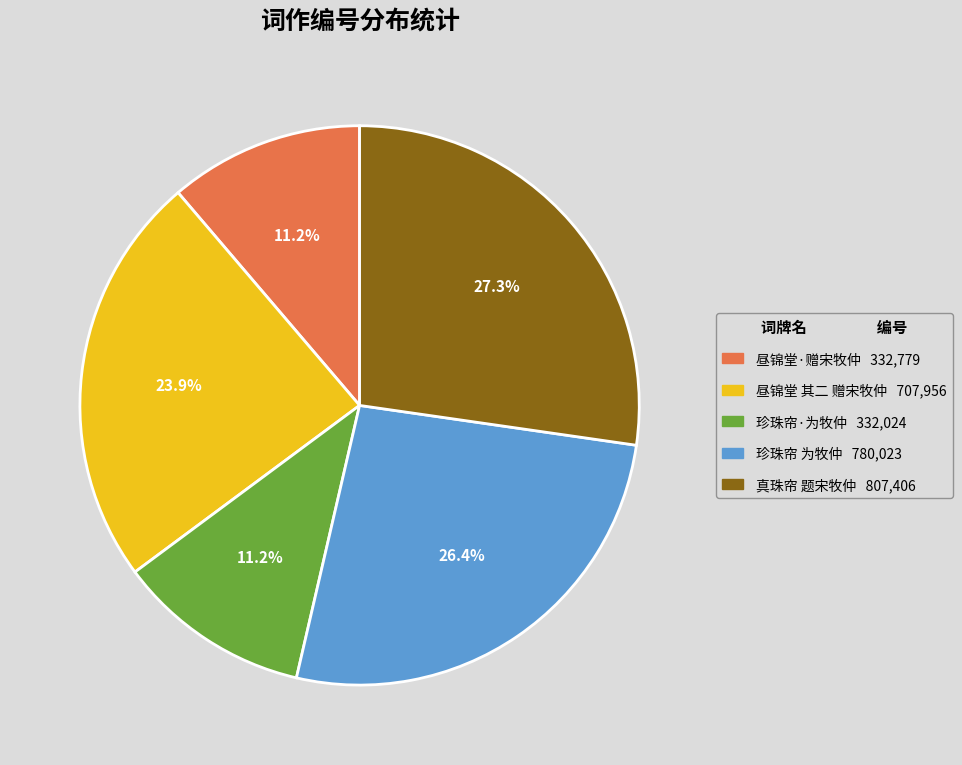

How many segments does this pie chart have?

5